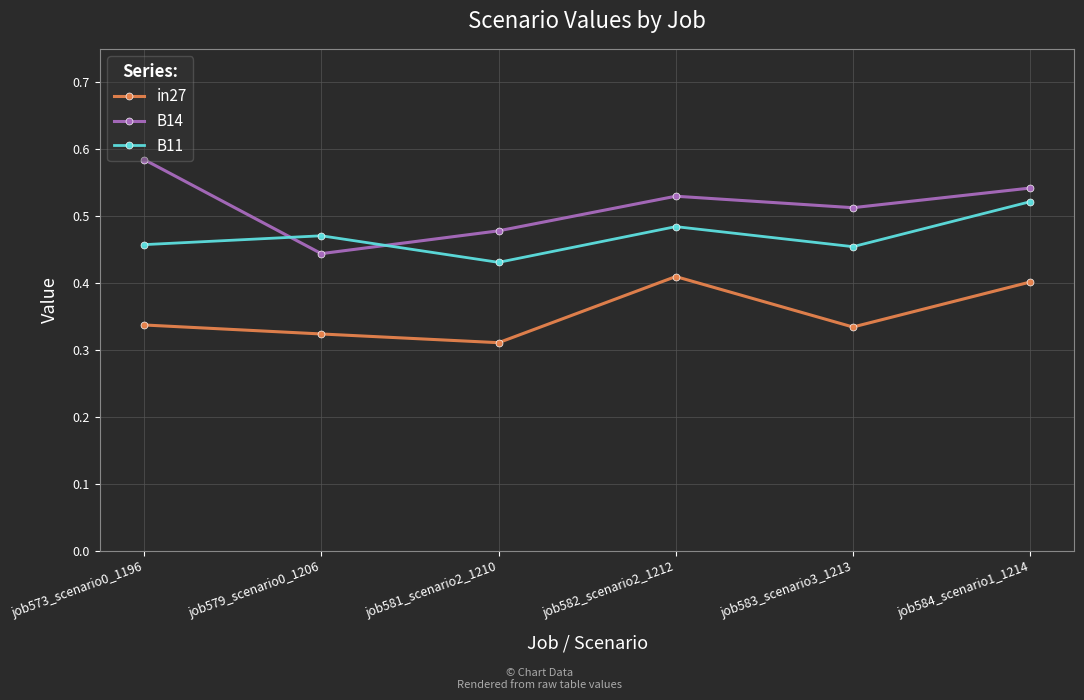

At which label does B11 reach its minimum?

job581_scenario2_1210